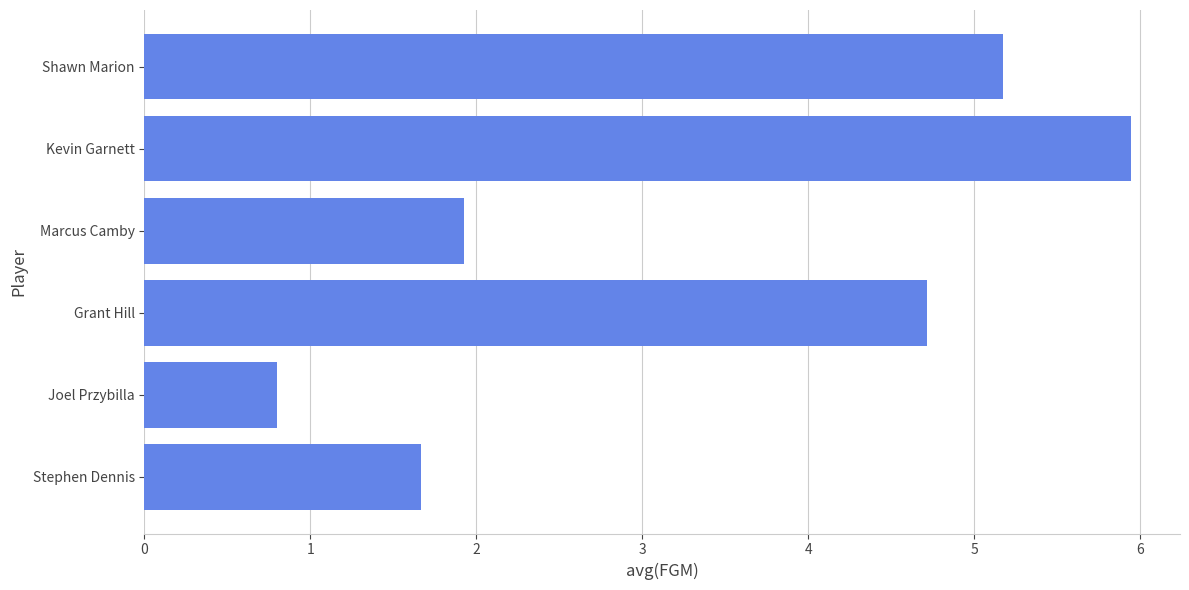

List the labels in order of value, smallest first.

Joel Przybilla, Stephen Dennis, Marcus Camby, Grant Hill, Shawn Marion, Kevin Garnett